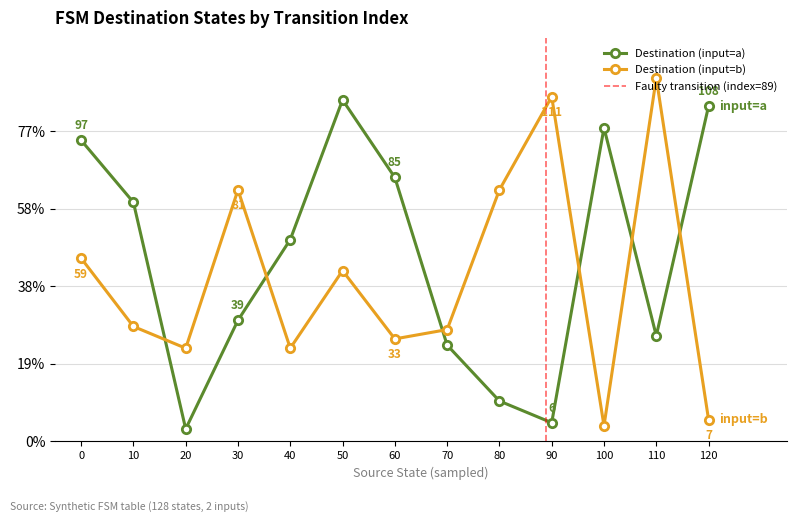

Reading left to right, extract all data points from this chart.

0=97	10=77	20=4	30=39	40=65	50=110	60=85	70=31	80=13	90=6	100=101	110=34	120=108